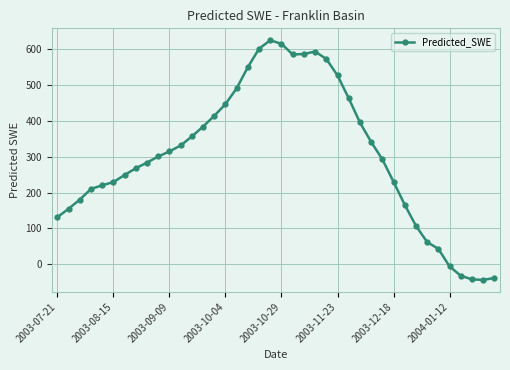

How many interior local valleys (lower than both neighbors) does the data have?

2